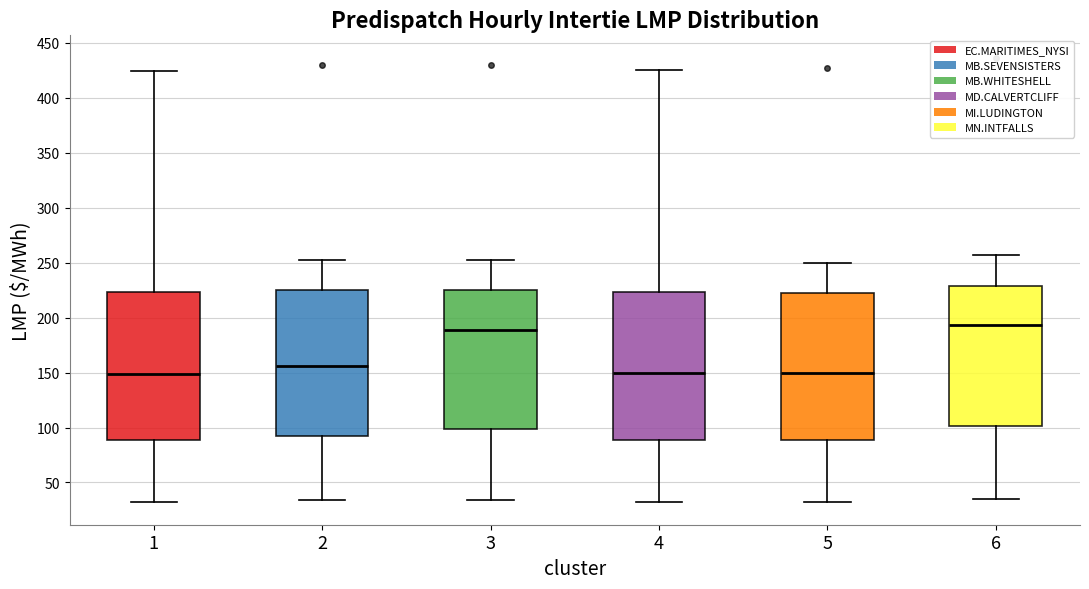

Reading left to right, transcribe this box plot: for each box, give where its median line is, the range the box spans, and where its two whiskers end, as read against the y-axis. The values are not printed on the chart, so give them approximately, as read against the axis.

1: median 150, box 90 to 225, whiskers 30 to 425
2: median 155, box 90 to 225, whiskers 35 to 250
3: median 190, box 100 to 225, whiskers 35 to 250
4: median 150, box 90 to 225, whiskers 30 to 425
5: median 150, box 90 to 225, whiskers 30 to 250
6: median 195, box 100 to 230, whiskers 35 to 255